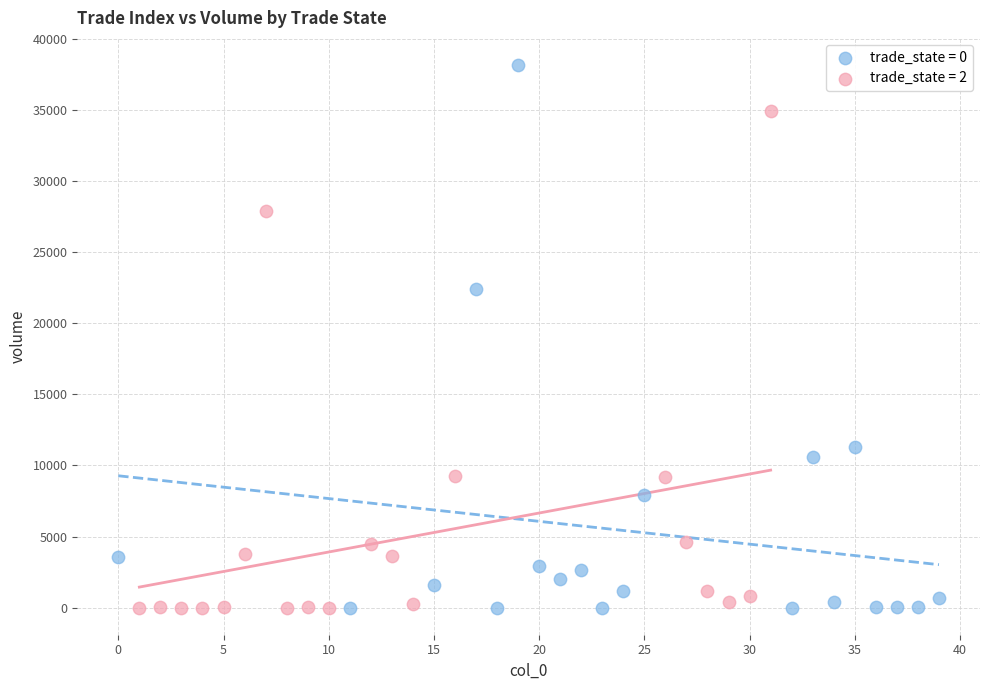

Which series has the largest Y range (max minus min)?

trade_state = 0